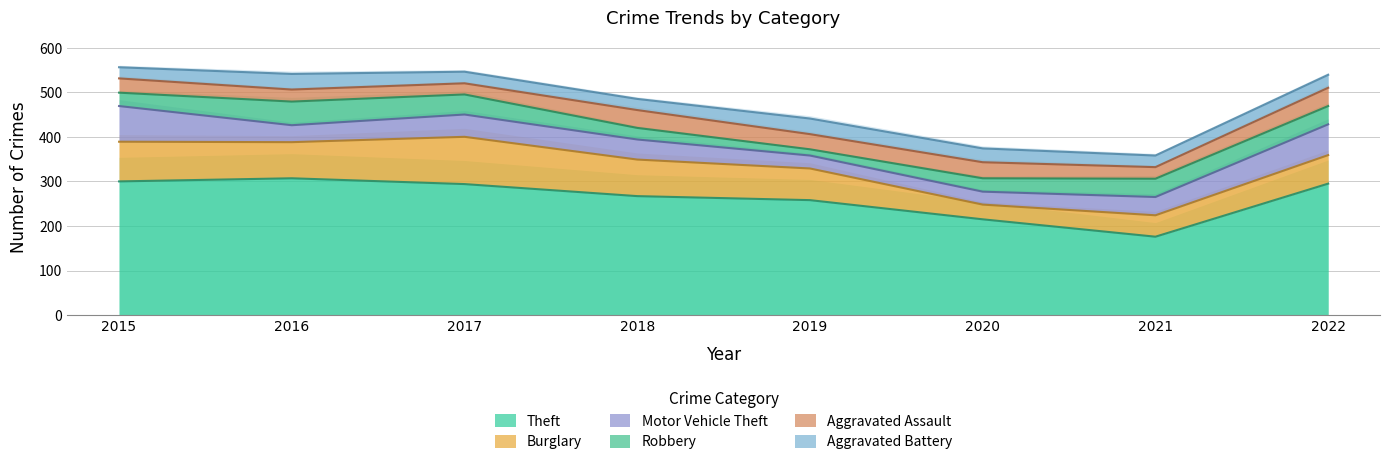

How many interior local valleys does the Aggravated Assault series have?

3